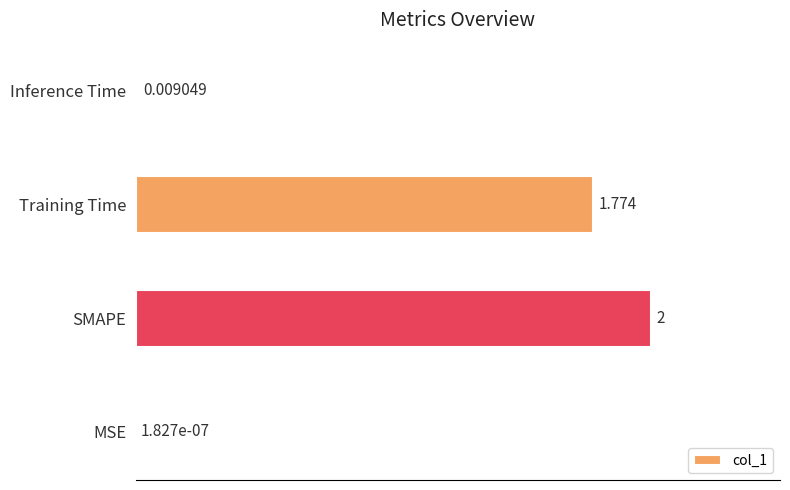

At which label is the value closest to 1?

Training Time